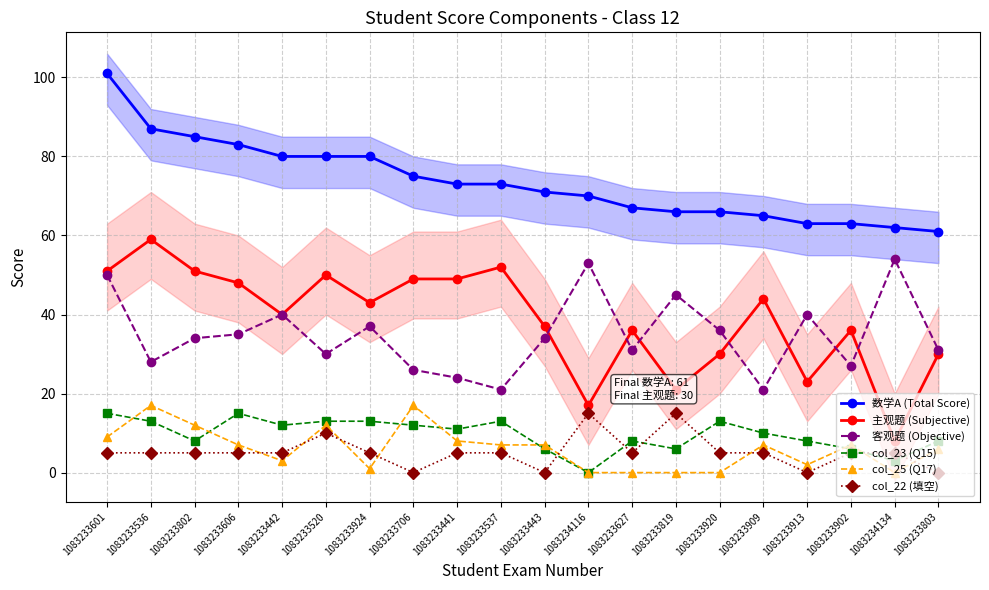

How many positive values does the col_22 (填空) series have?

16